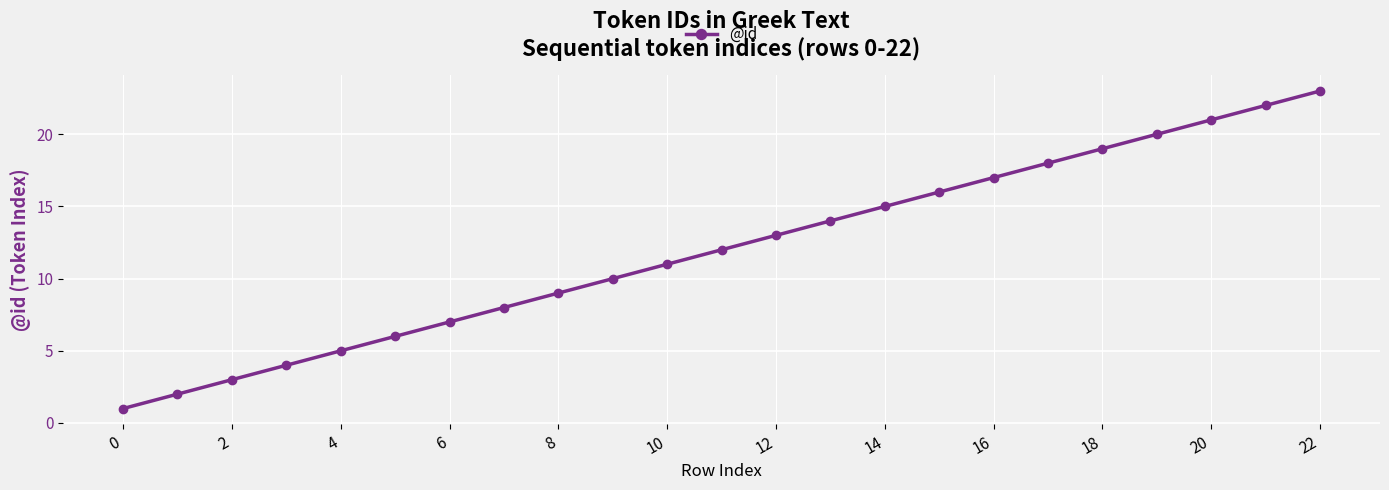

What is the maximum value shown in the chart?

23